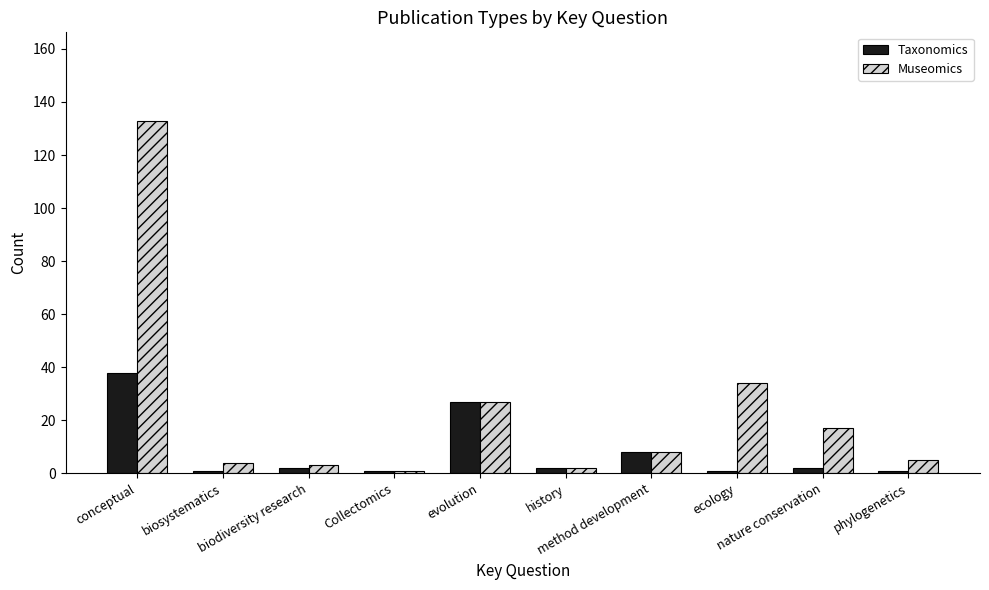

List the series in order of their overall mean, lowest first.

Taxonomics, Museomics